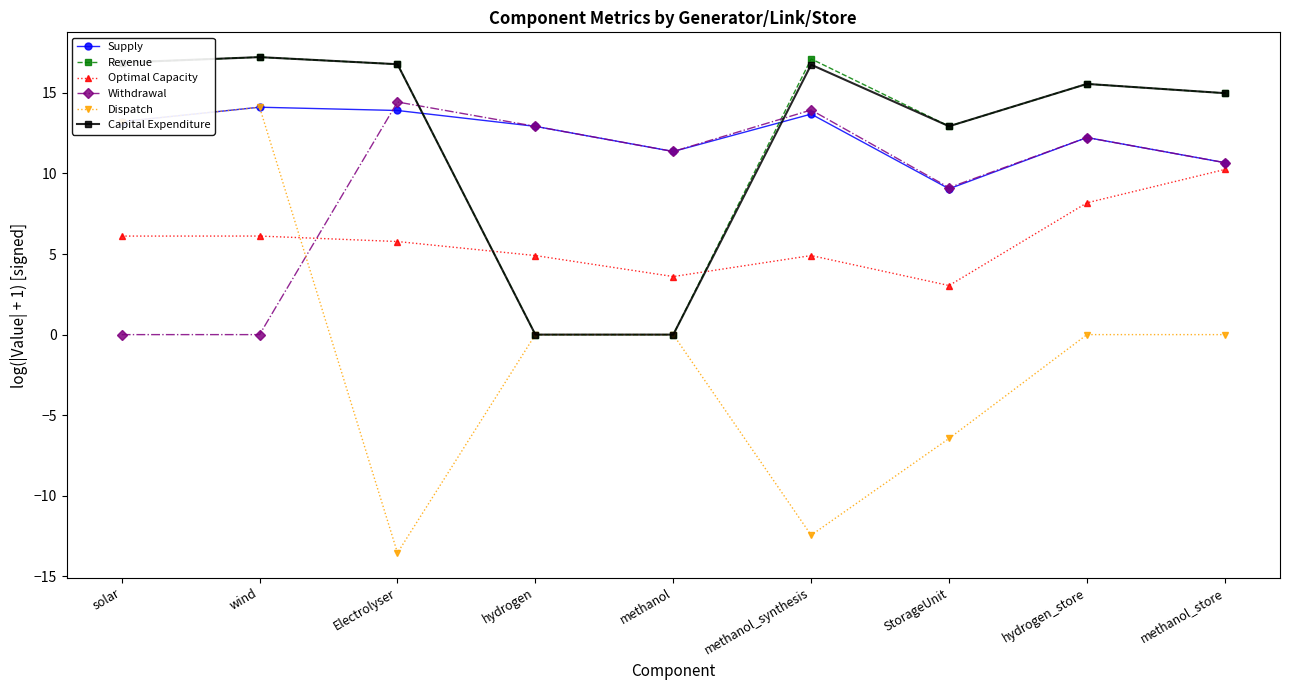

What is the approximate value of Withdrawal at methanol_store?

10.7